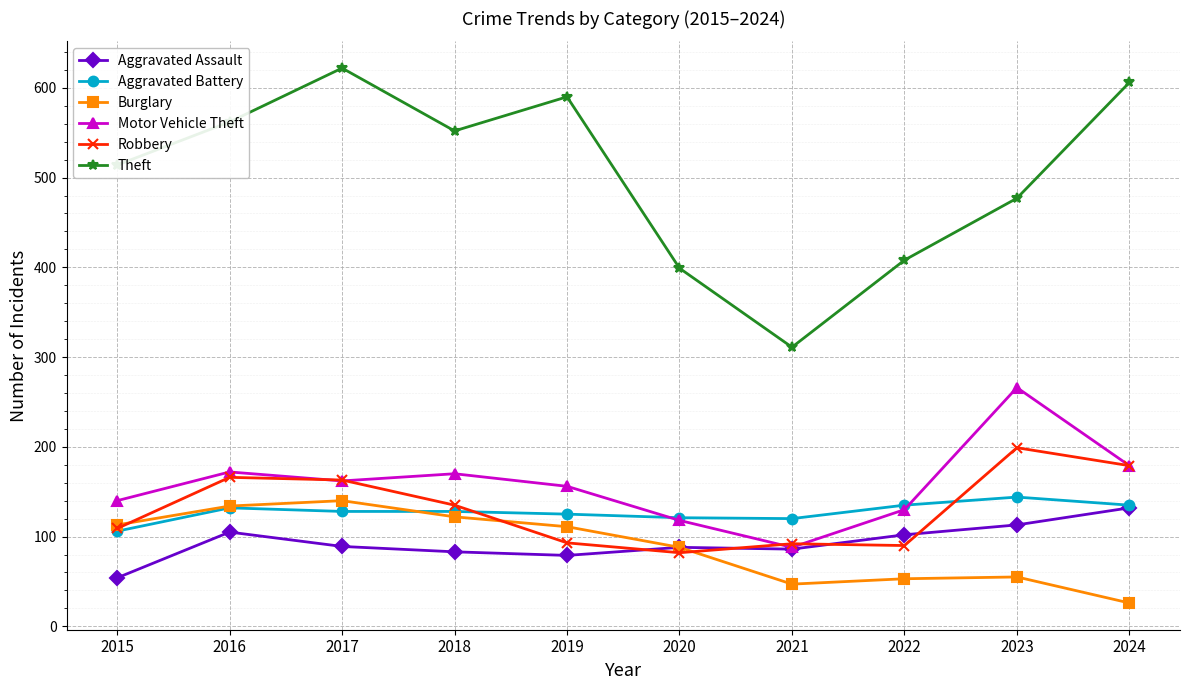

How many lines are shown in the chart?

6